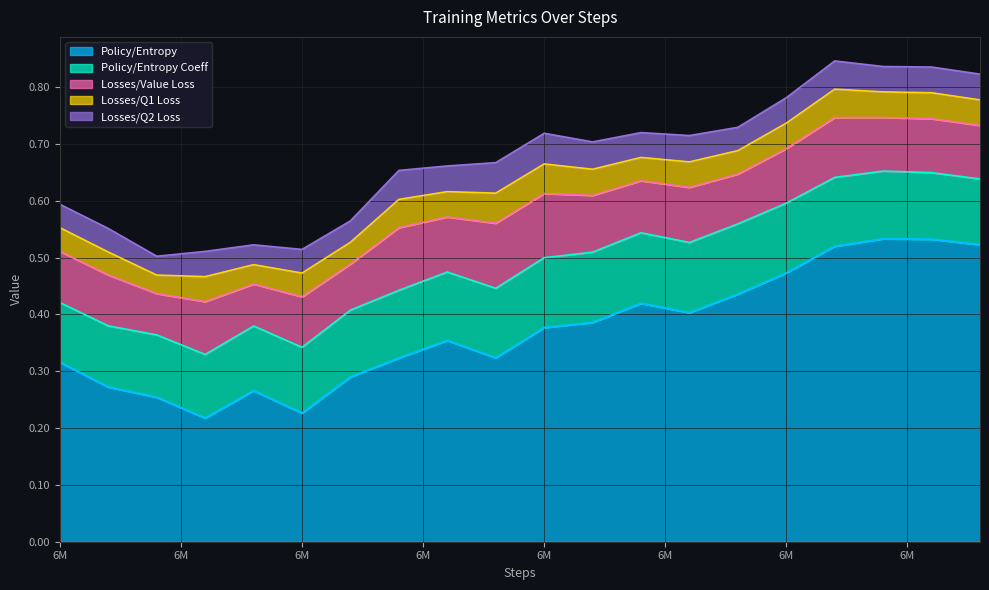

What value does the Policy/Entropy series have at 6300000?

0.3